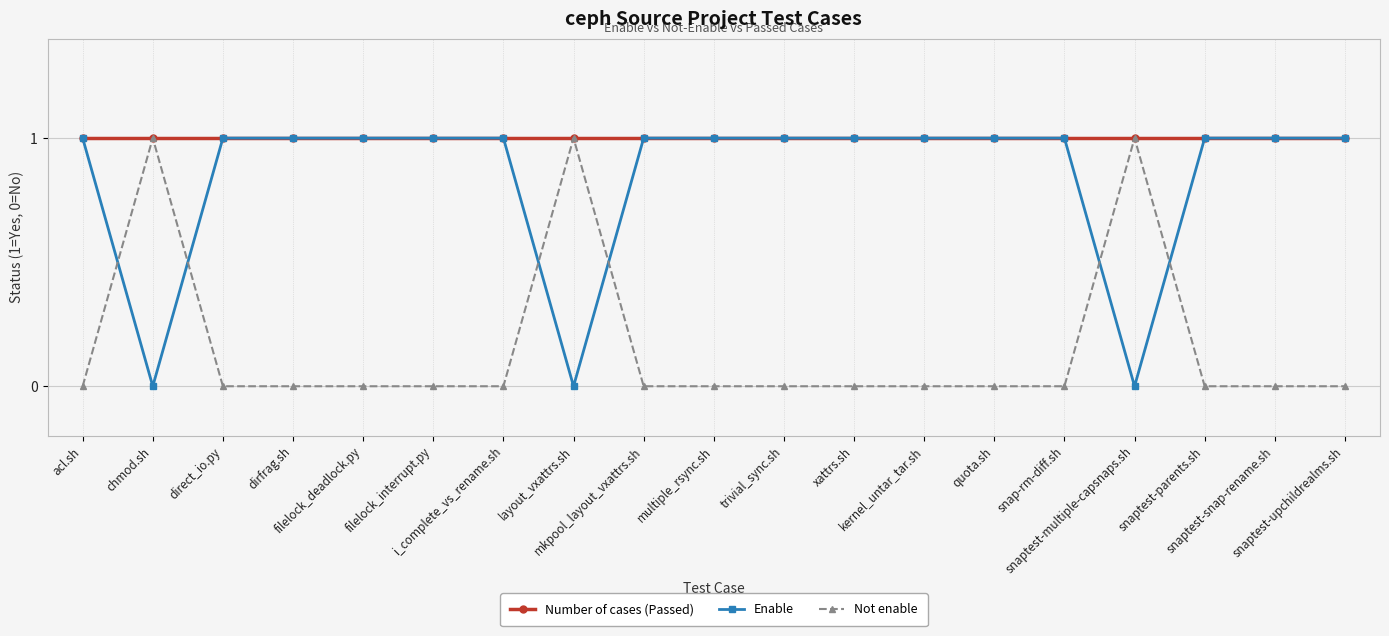

At how many categories does at least one series exceed 0?

19